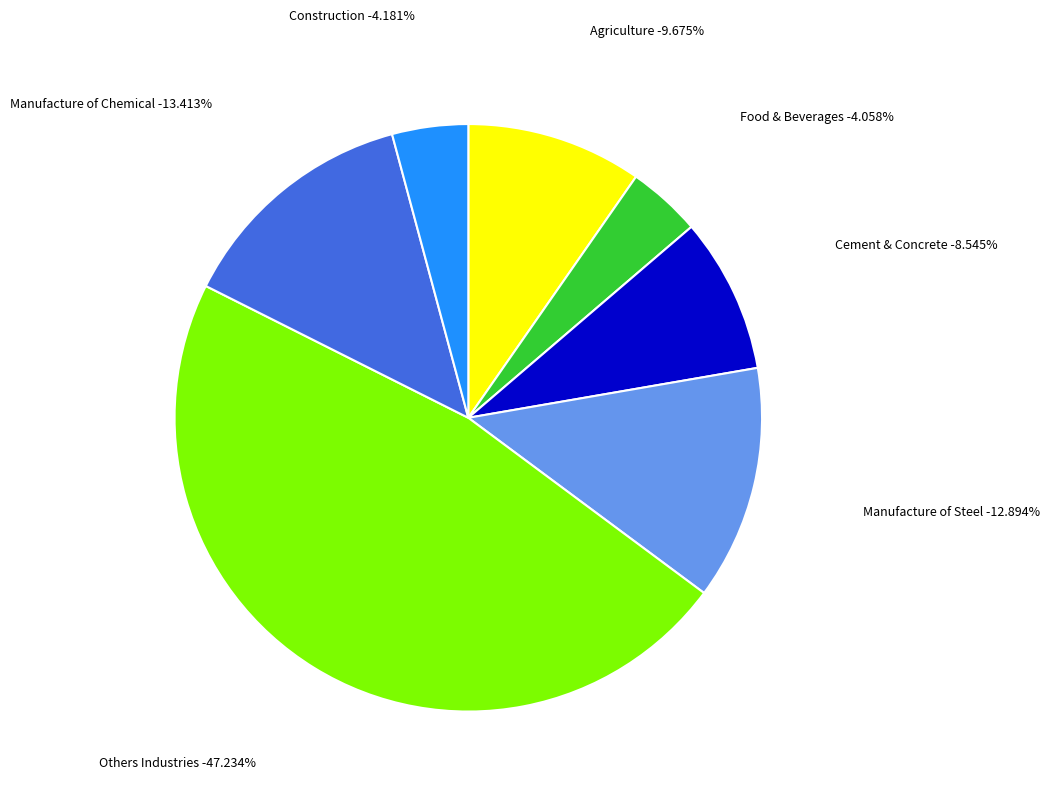

True or false: Others Industries Gas accounts for 41% of the total.

False